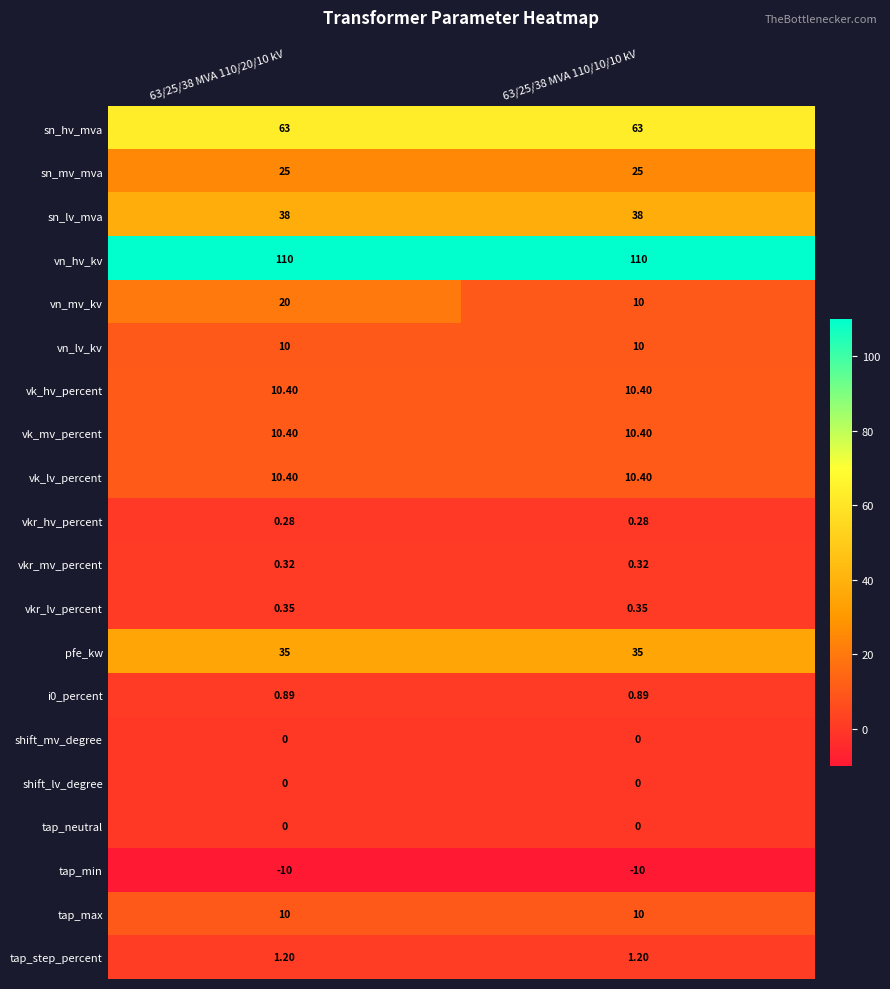

Between 63/25/38 MVA 110/20/10 kV and 63/25/38 MVA 110/10/10 kV, which series saw the biggest shift?

vn_mv_kv